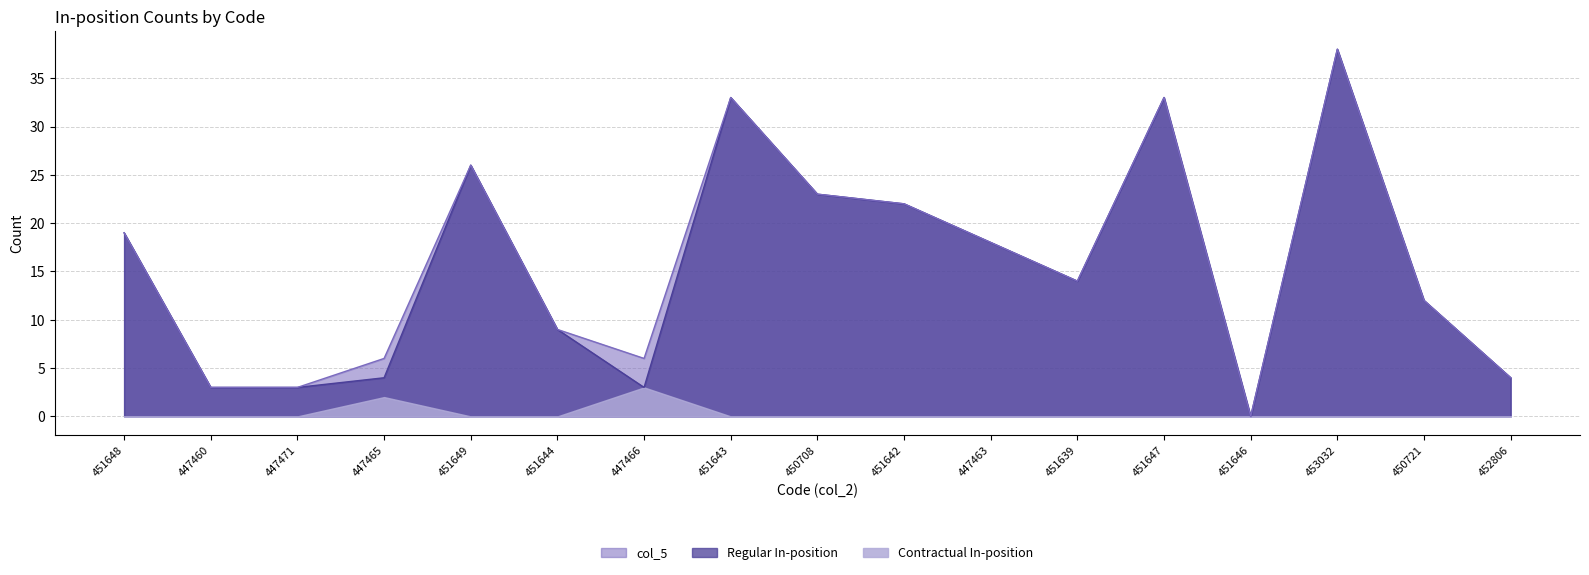

What is the label of the 13th point from the right?

451649